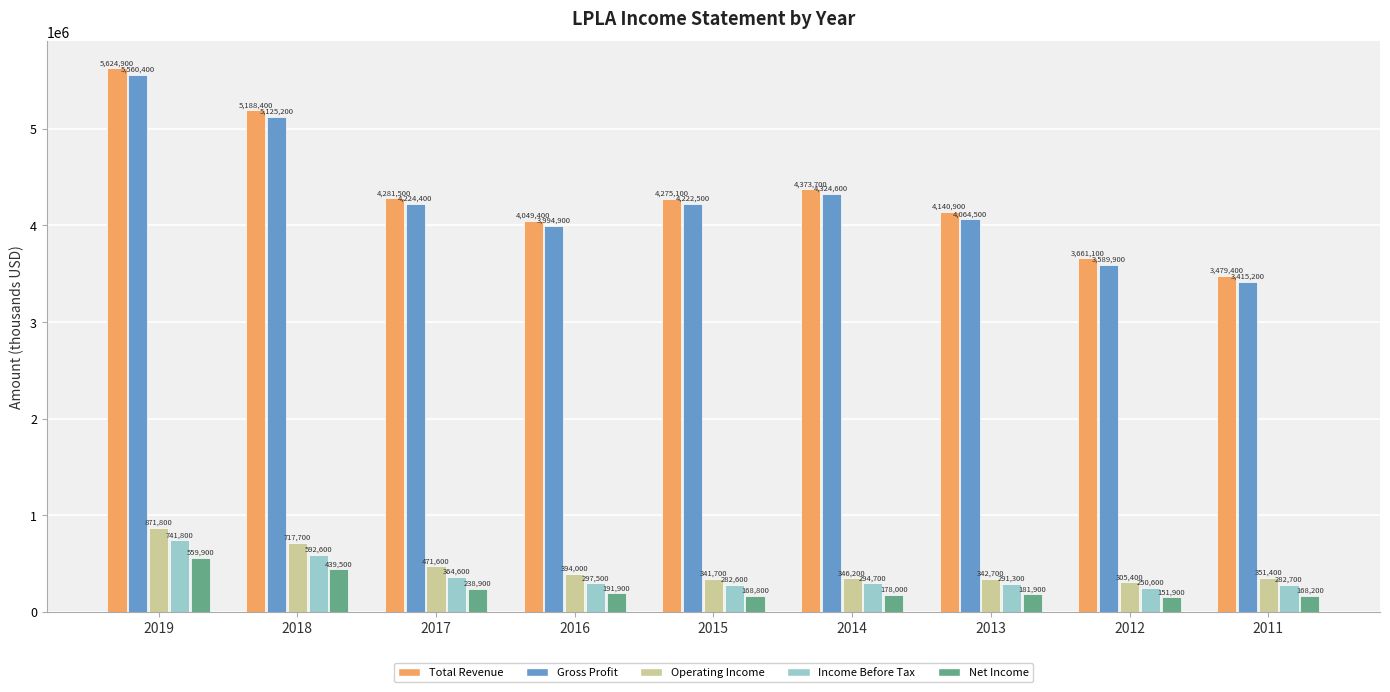

Reading left to right, extract all data points from this chart.

Total Revenue: 5624900	5188400	4281500	4049400	4275100	4373700	4140900	3661100	3479400
Gross Profit: 5560400	5125200	4224400	3994900	4222500	4324600	4064500	3589900	3415200
Operating Income: 871800	717700	471600	394000	341700	346200	342700	305400	351400
Income Before Tax: 741800	592600	364600	297500	282600	294700	291300	250600	282700
Net Income: 559900	439500	238900	191900	168800	178000	181900	151900	168200